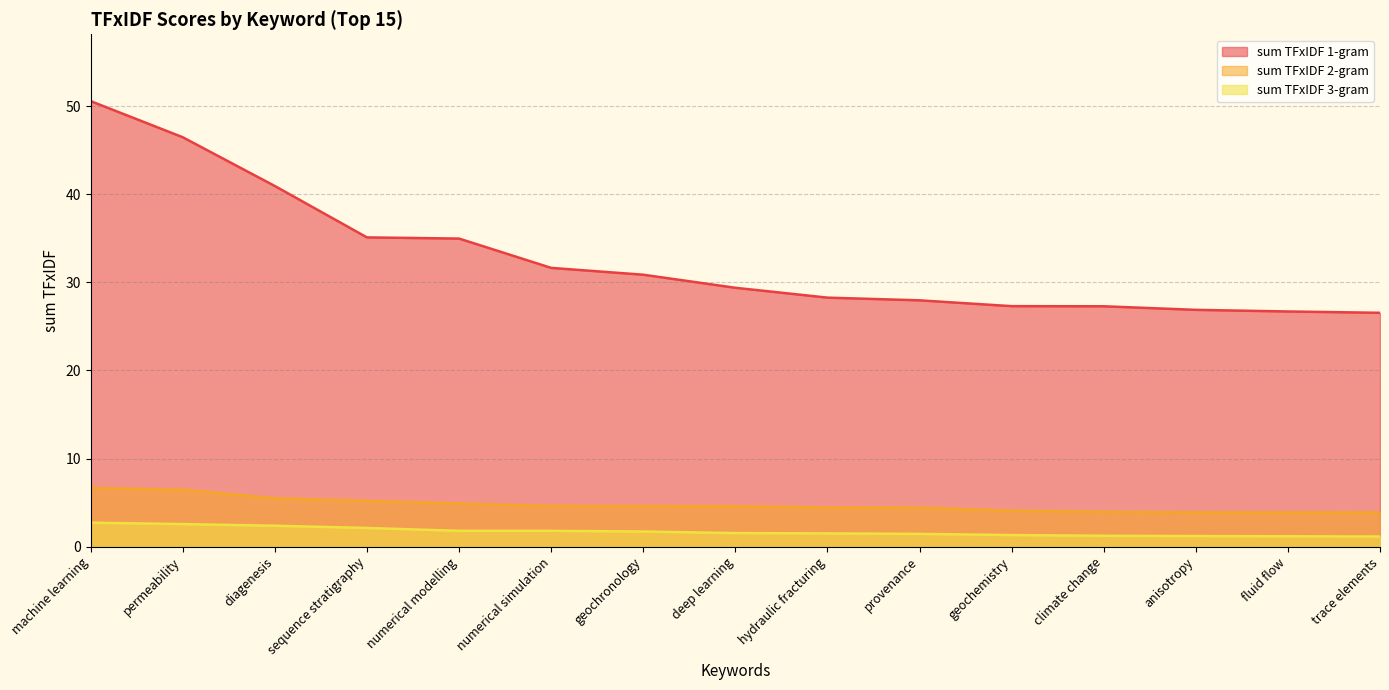

How many distinct data groups are displayed?

3